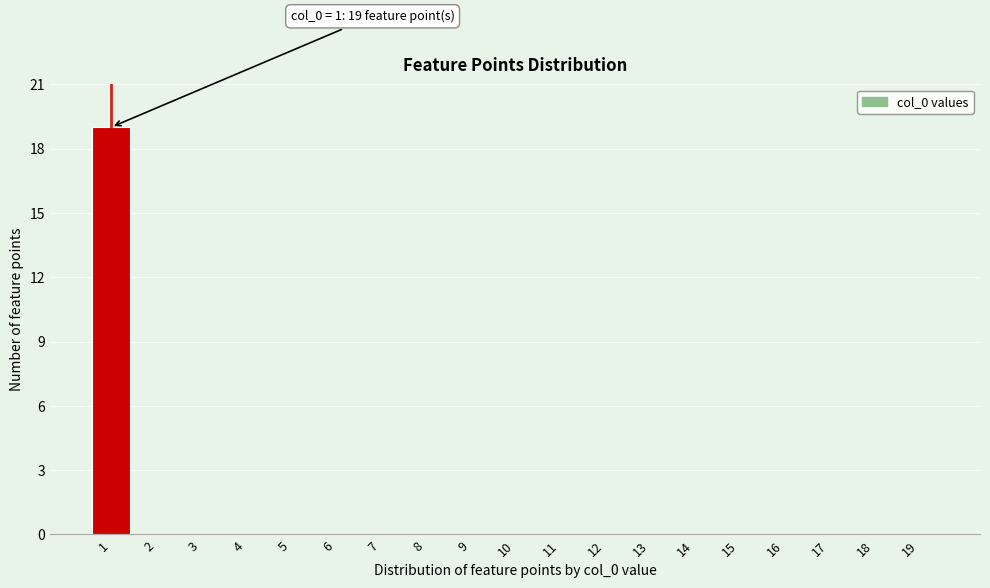

Reading right to left, extract all data points from this chart.

19=0	18=0	17=0	16=0	15=0	14=0	13=0	12=0	11=0	10=0	9=0	8=0	7=0	6=0	5=0	4=0	3=0	2=0	1=19